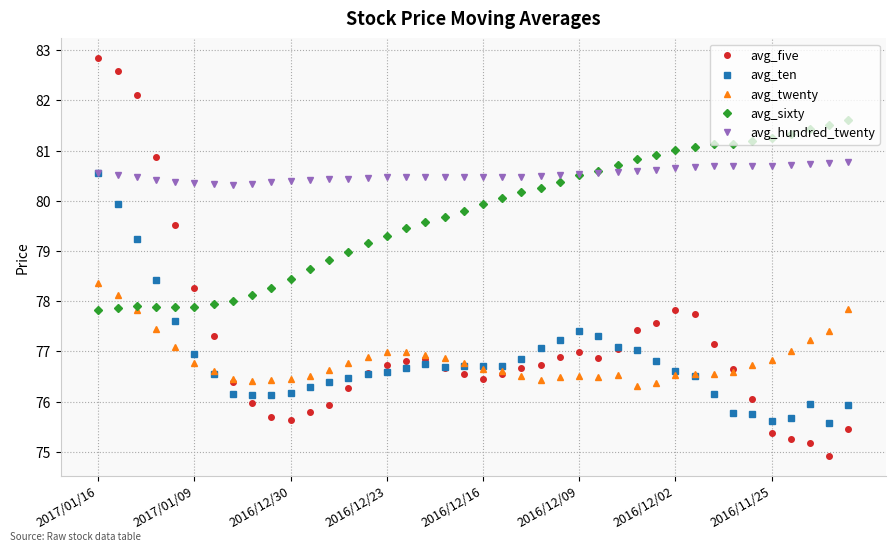

What is the value of the avg_sixty point at the 18th from the left?

79.6